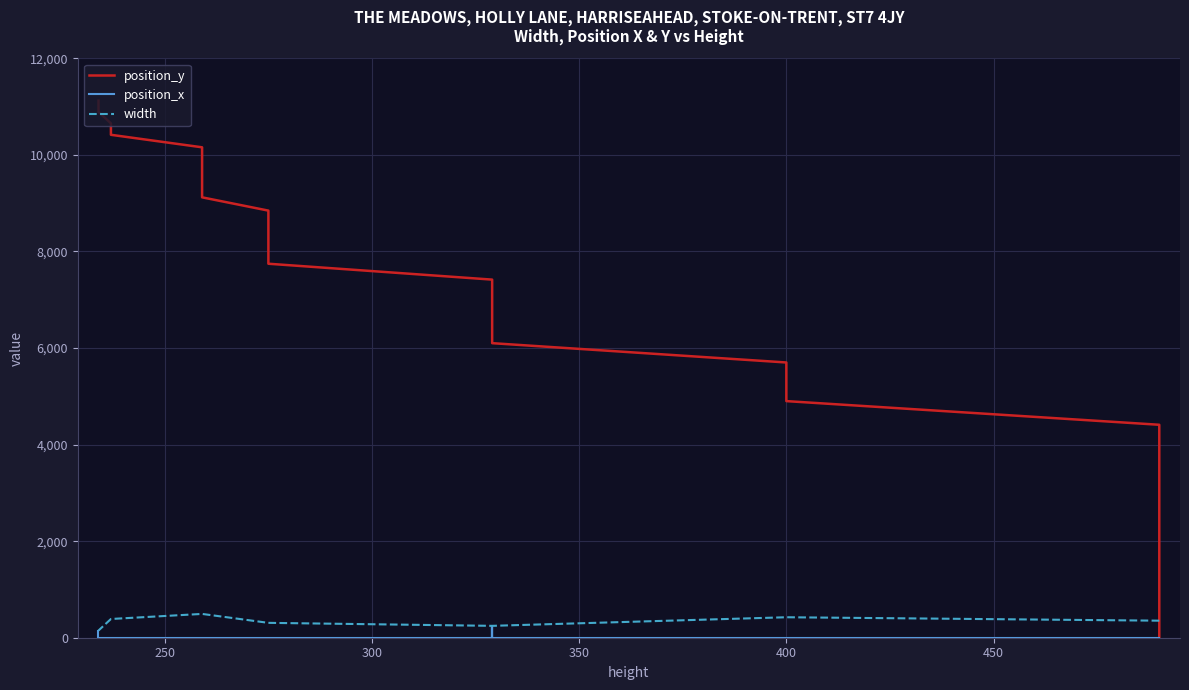

In position_x, how many points are lower than both neighbors (excluding endpoints)?

1